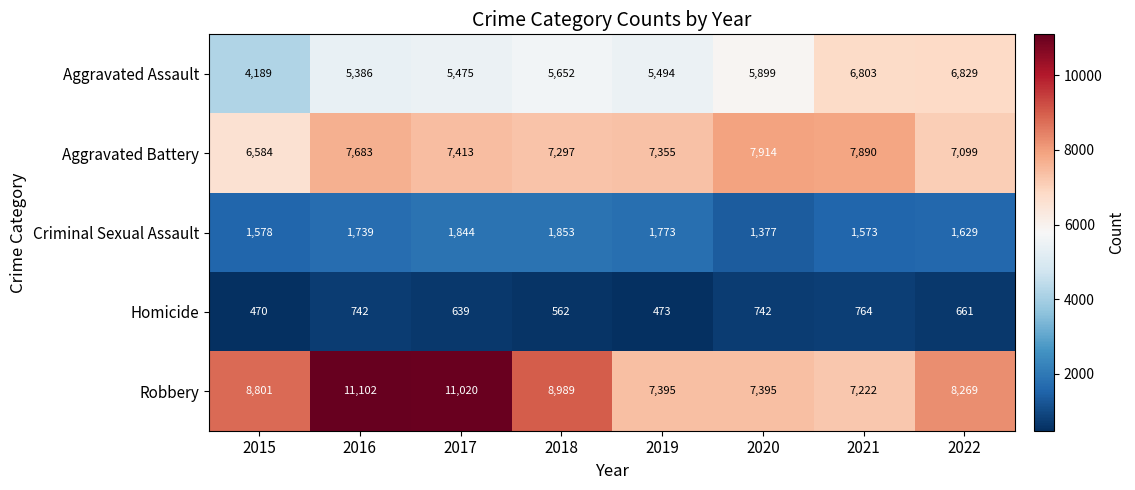

What is the sum of all Robbery values?

70193